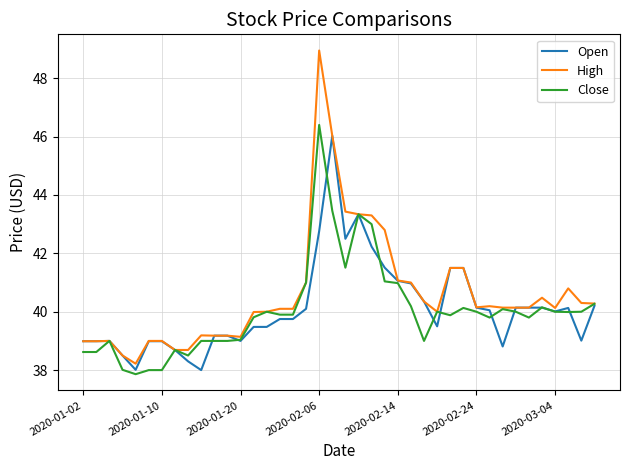

Which series has the widest spread of values?

High